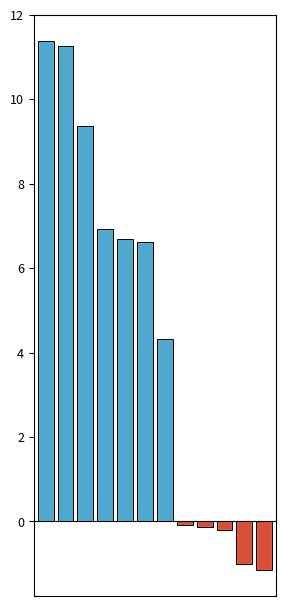

What is the value of the 11th bar from the left?

-1.0